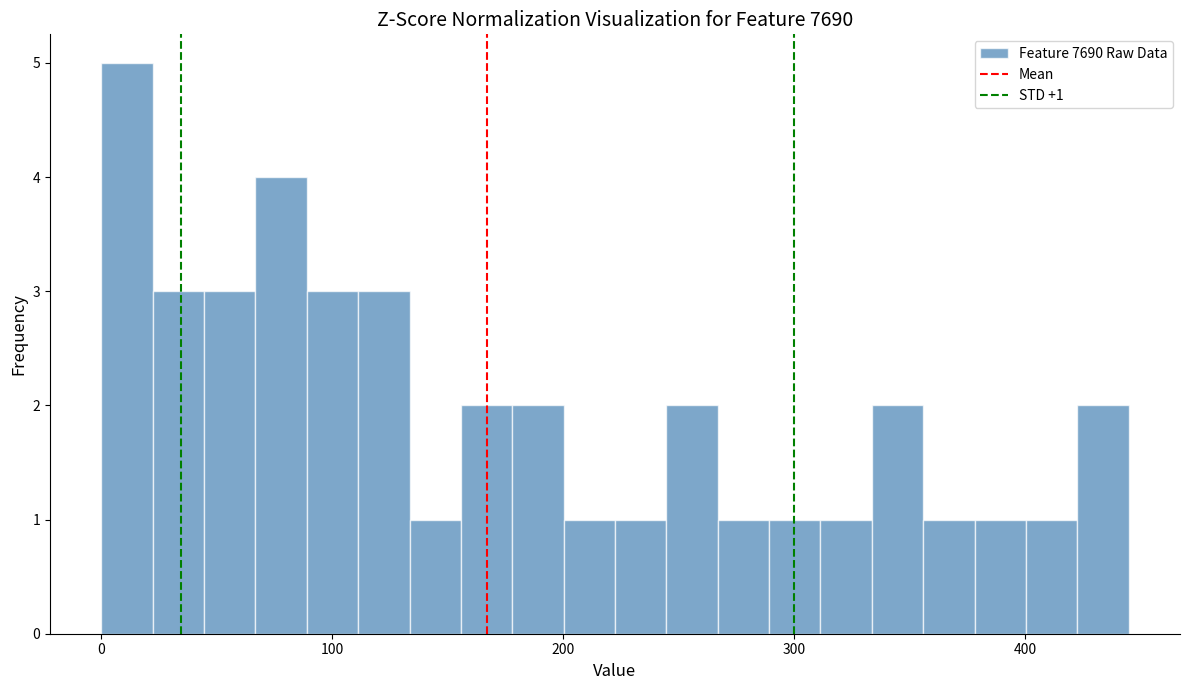

Read against the x-axis, roughly where is the centre of the tallest bar?

10